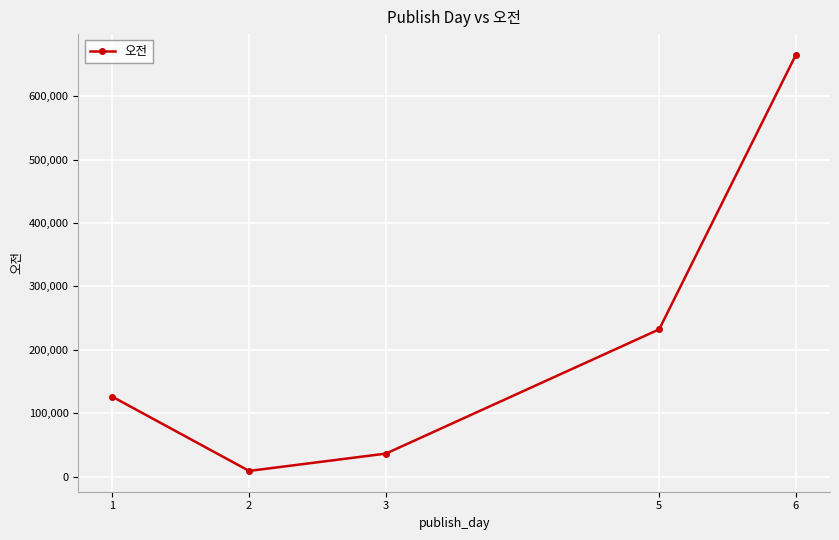

Reading left to right, list all the values displayed in this chart.

125853	8917	36200	232187	665060